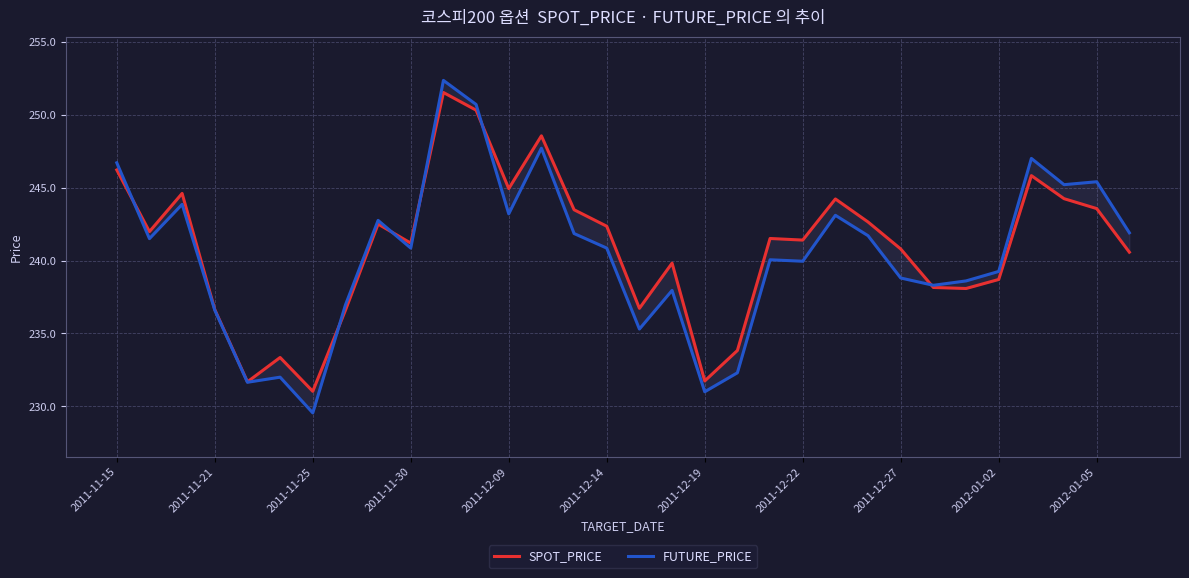

Count the number of data series in this chart.

2